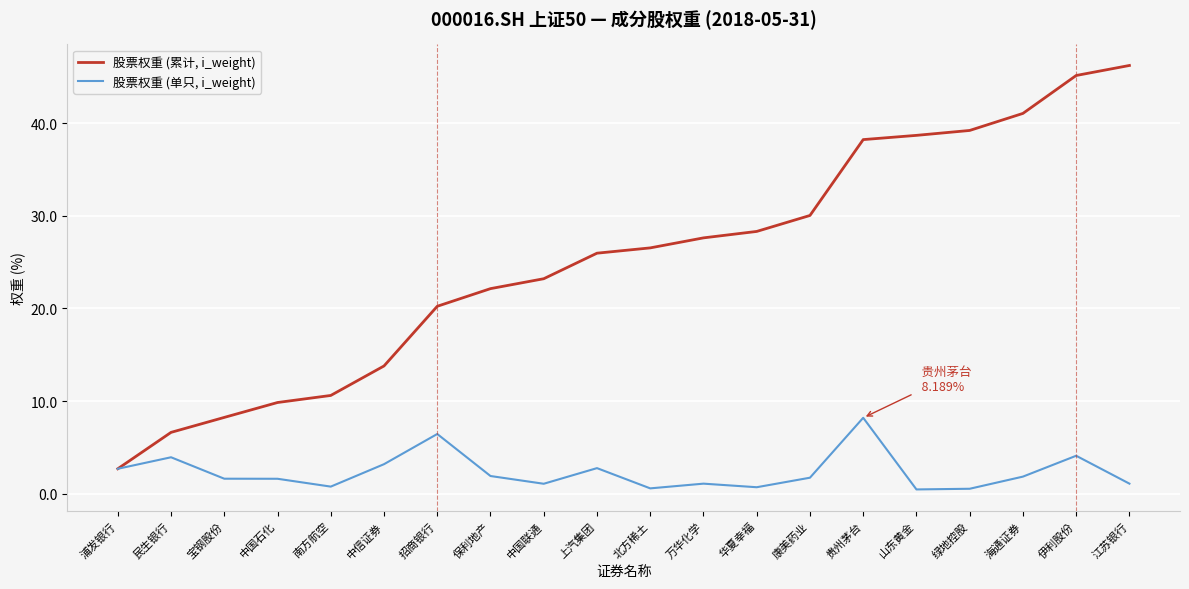

What position from the left is 招商银行?

7